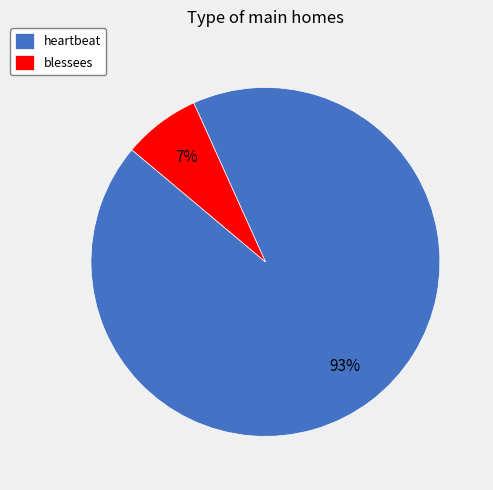

How many segments does this pie chart have?

2